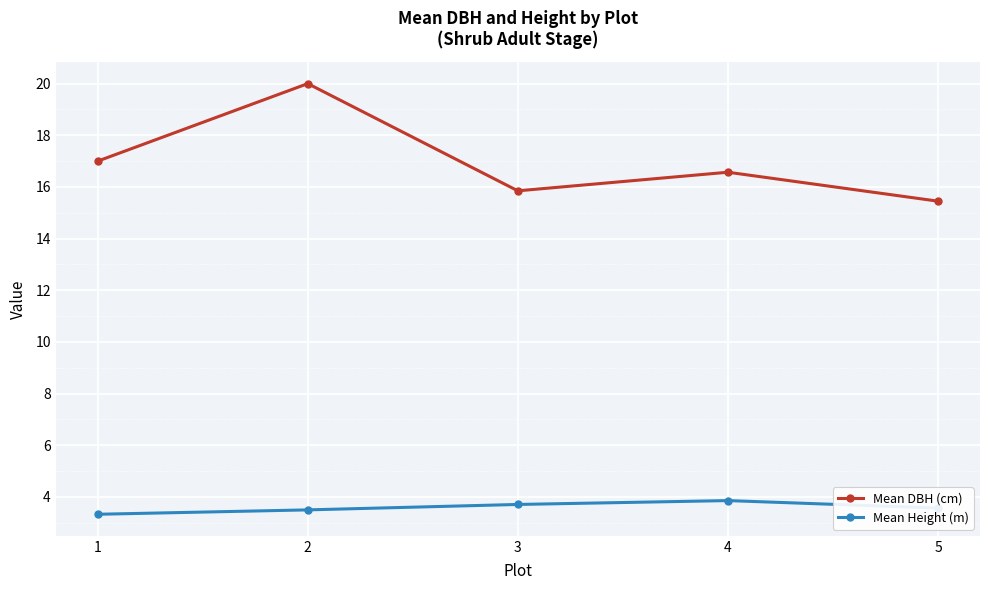

What is the maximum value for Mean DBH (cm)?

20.0